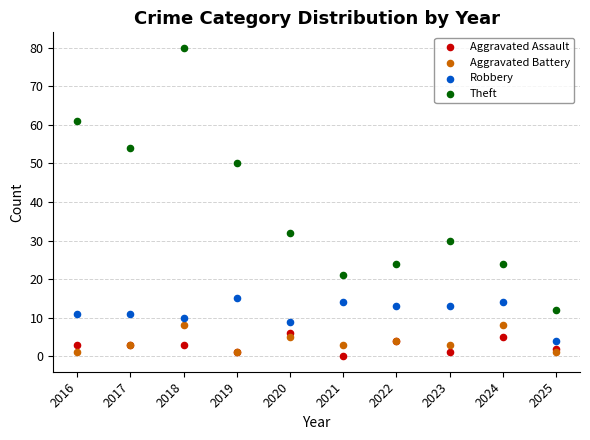

Across all series, what Y value is closest to 40?

32